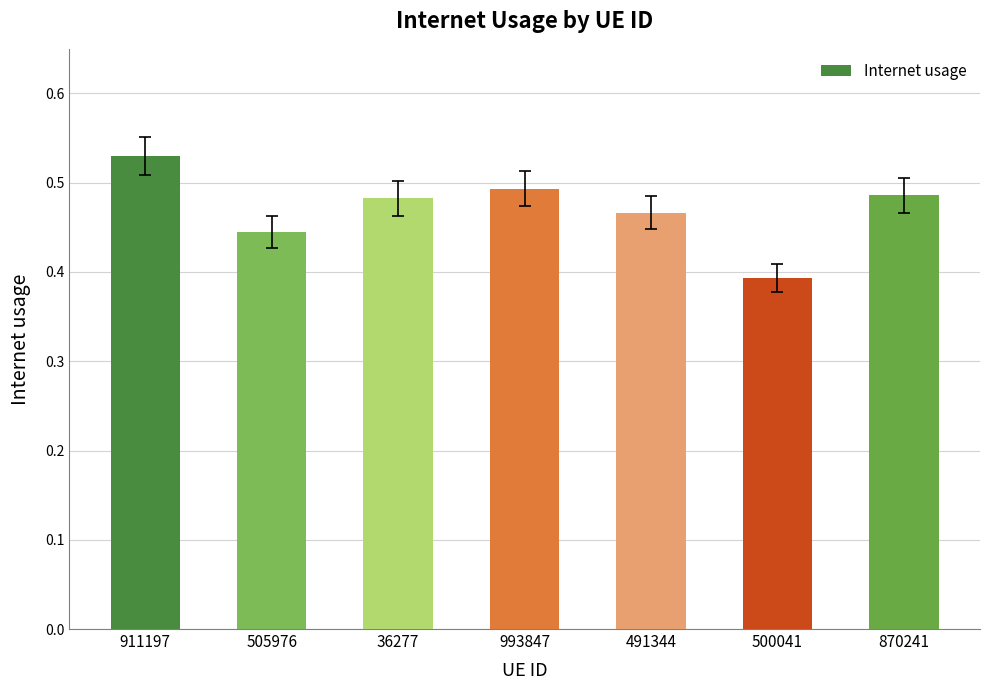

The chart shows a value of 0.2 at 911197. True or false?

False